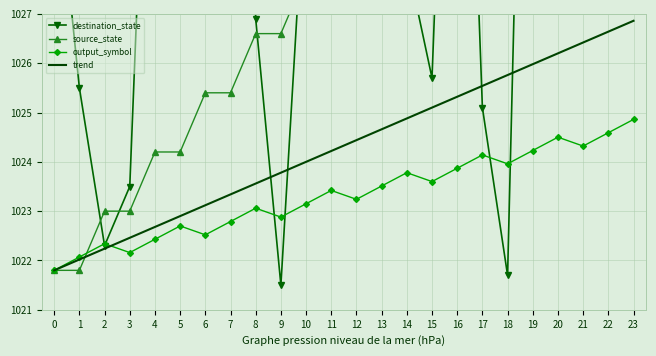

True or false: source_state and trend cross at least once.

True